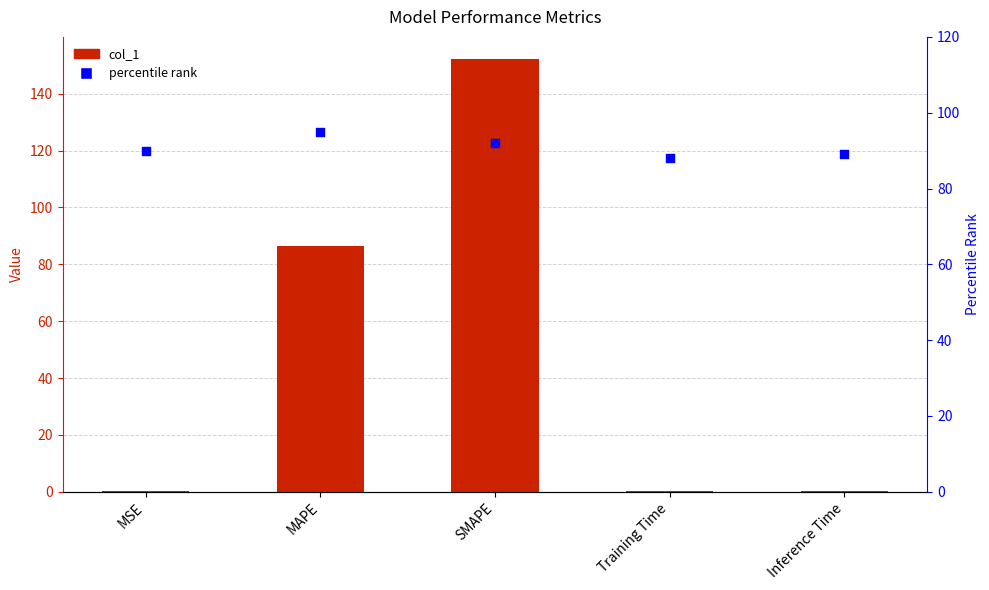

Which series contains the highest Y value?

col_1